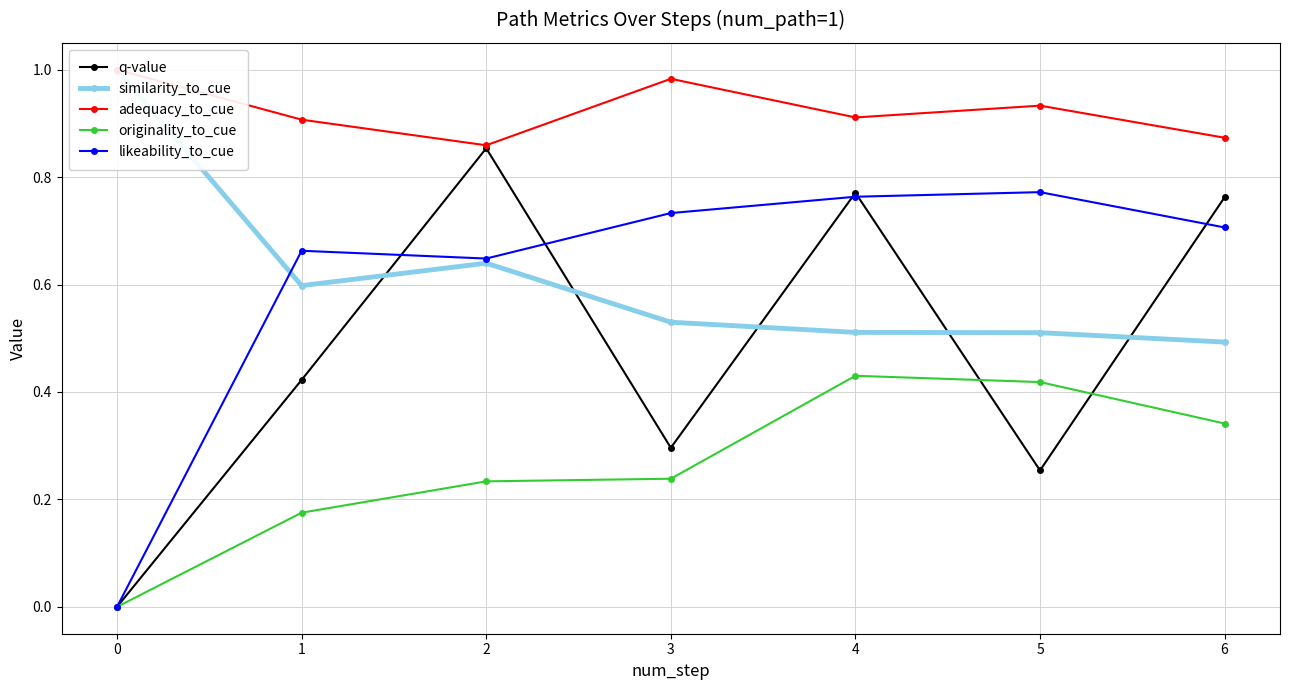

True or false: likeability_to_cue has a value of 0.7 at 3.

True